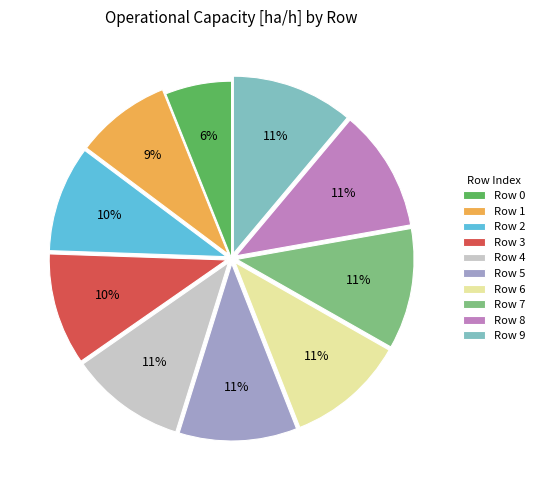

Between Row 2 and Row 4, which is larger?

Row 4